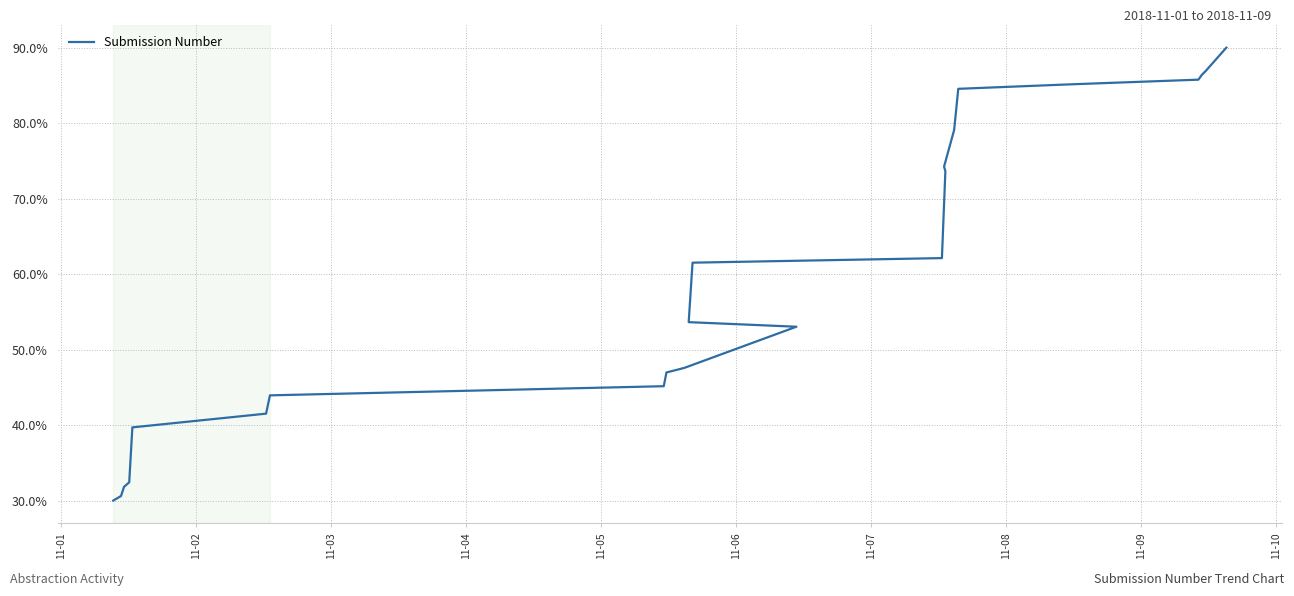

Which category has the lowest value across all series?

11-01